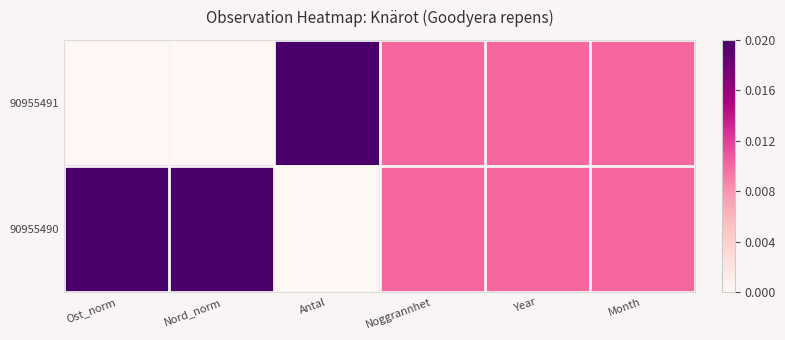

Which series has the largest range (max minus min)?

90955491